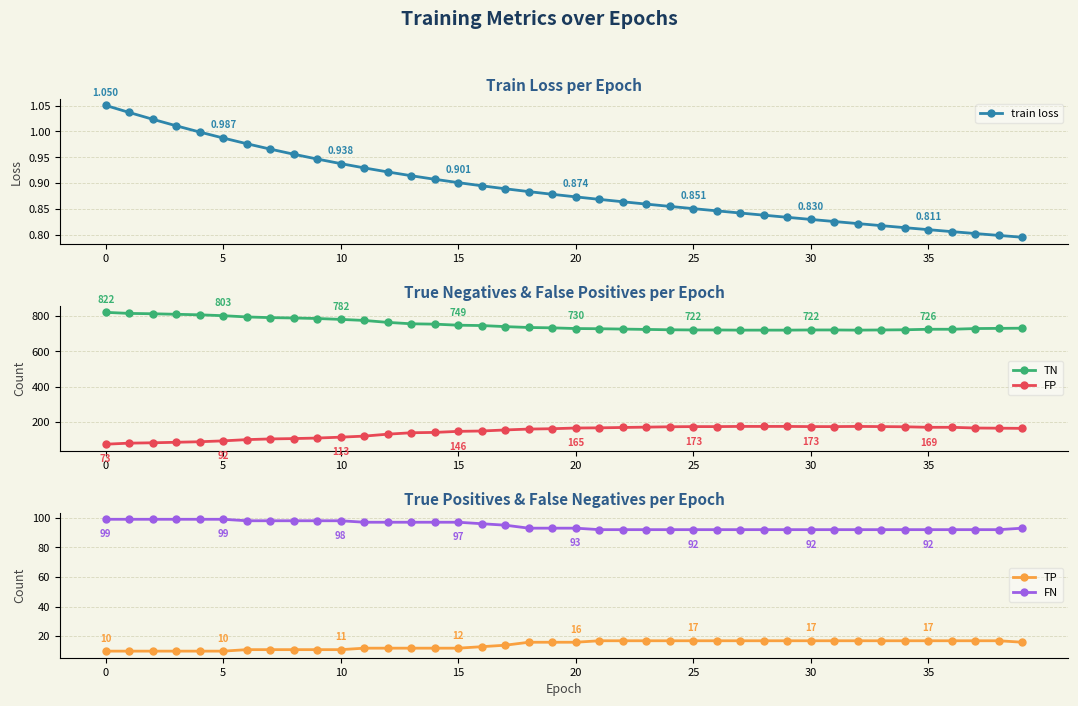

What is the average value of the FN series?

95